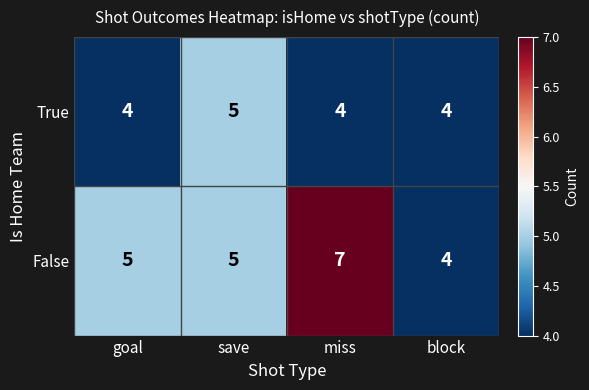

List the series in order of their peak value, highest first.

False, True